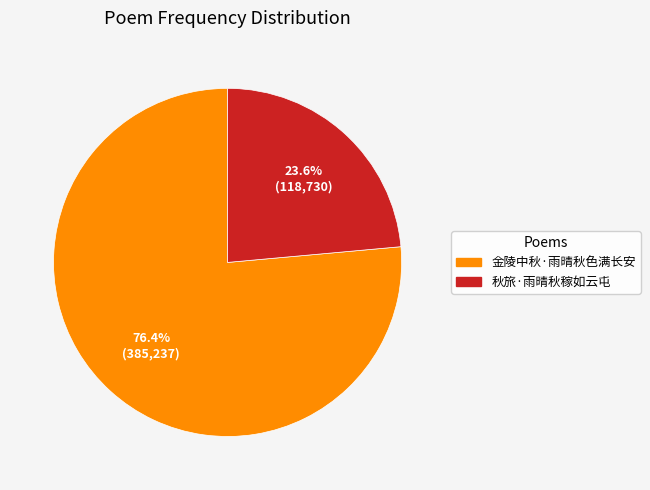

What is the largest slice in the pie chart?

金陵中秋·雨晴秋色满长安